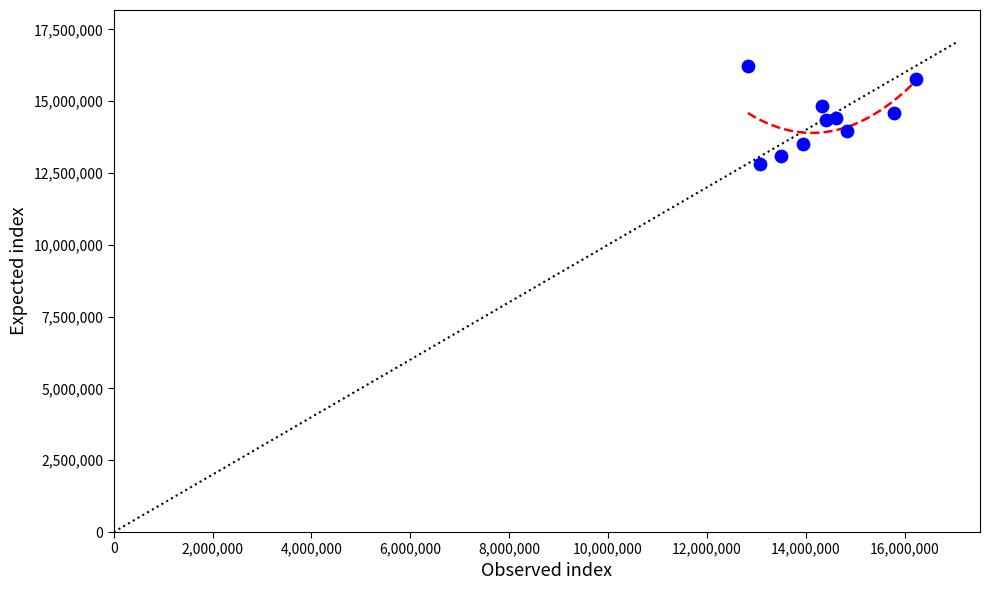

What is the average Y value?

14356220